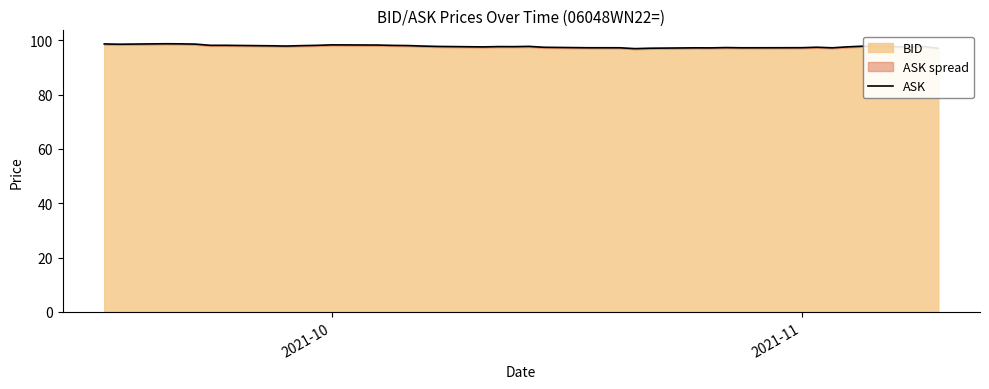

What is the greatest value displayed?

98.7